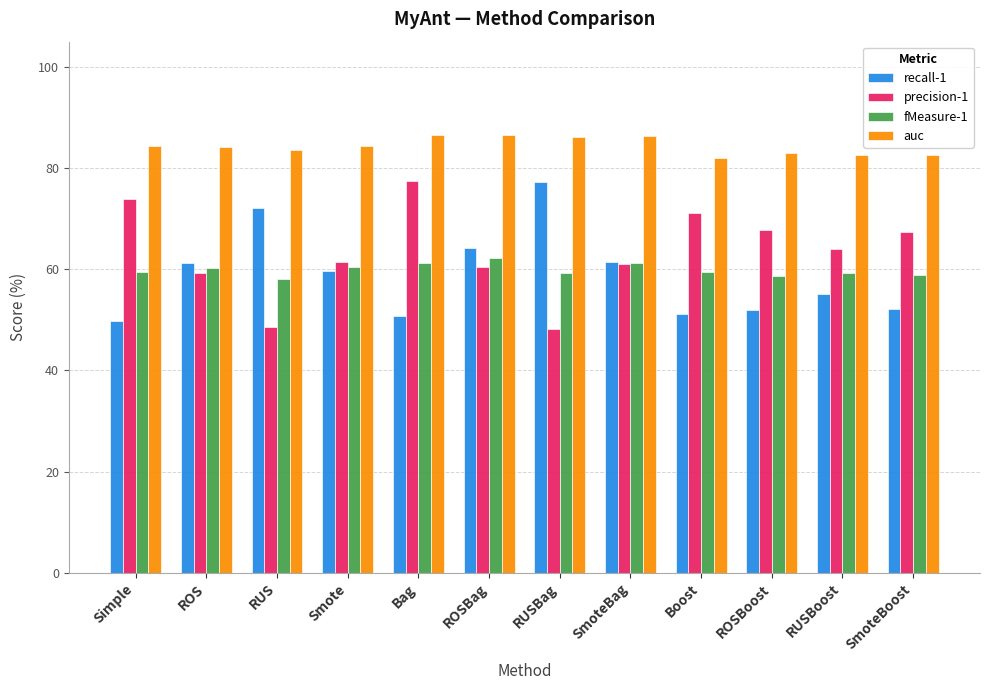

Which series has the largest total across all categories?

auc